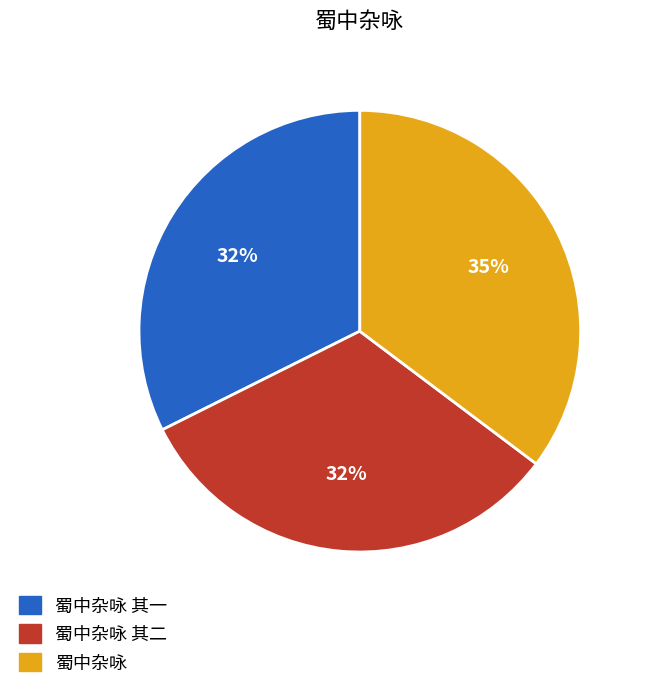

How many slices are in this pie chart?

3